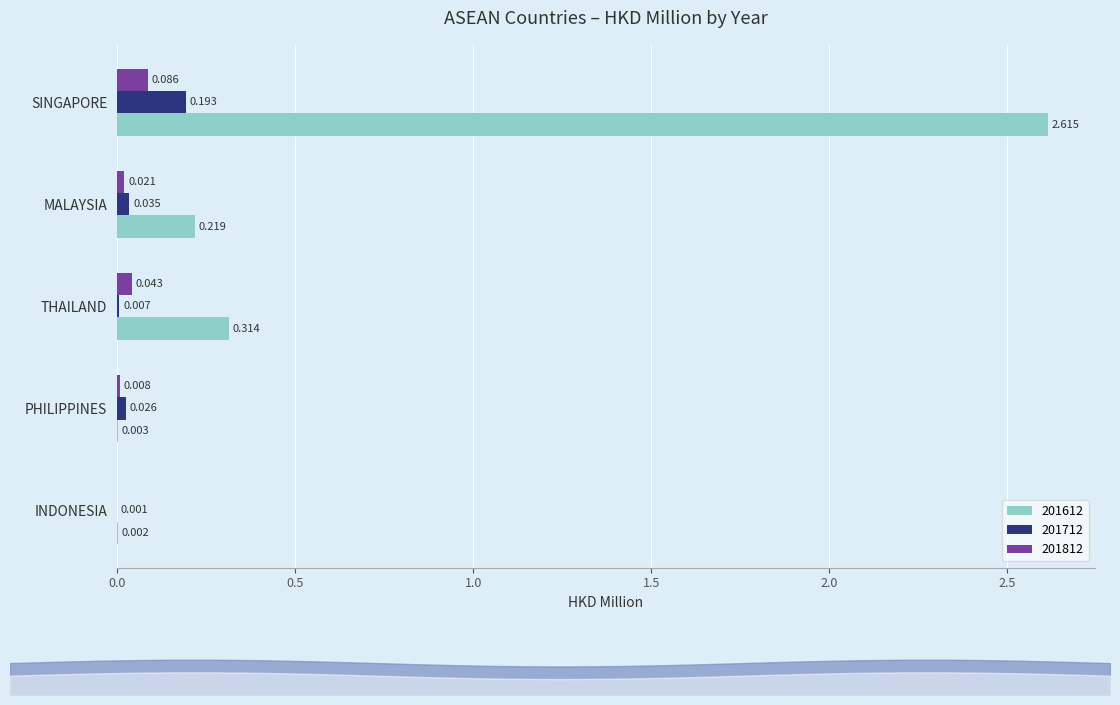

Rank the series at THAILAND from lowest to highest value.

201712, 201812, 201612